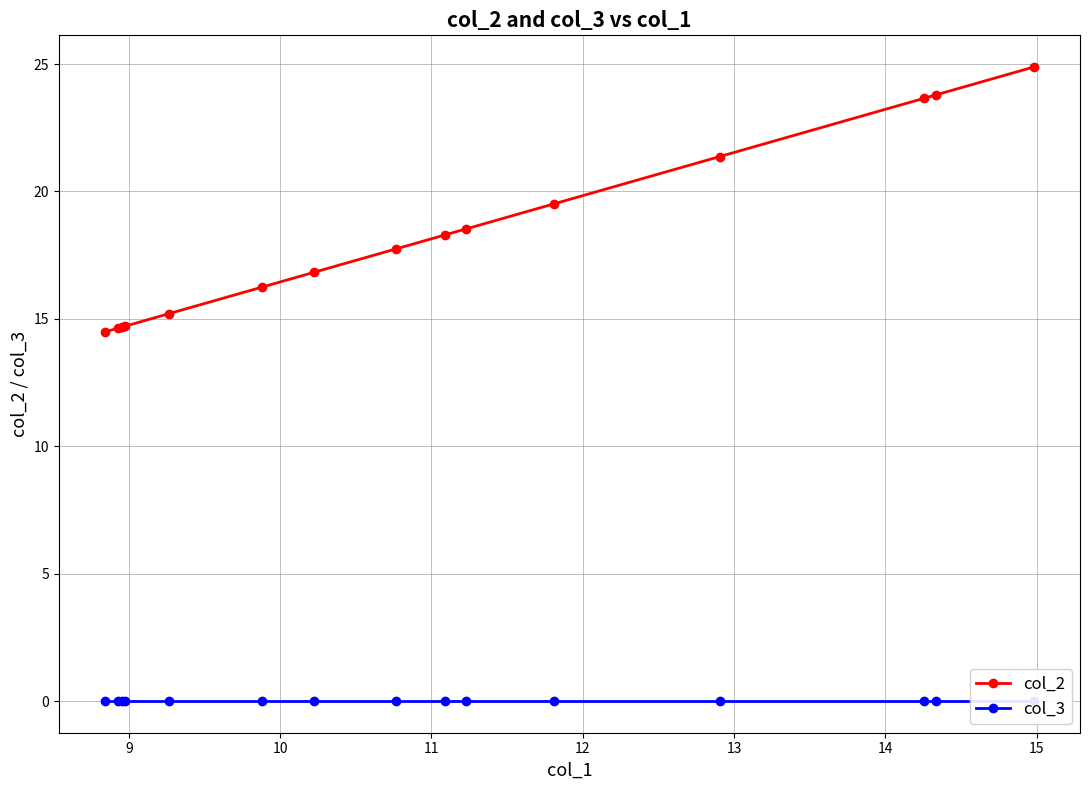

What is the lowest value of the col_2 series?

14.5